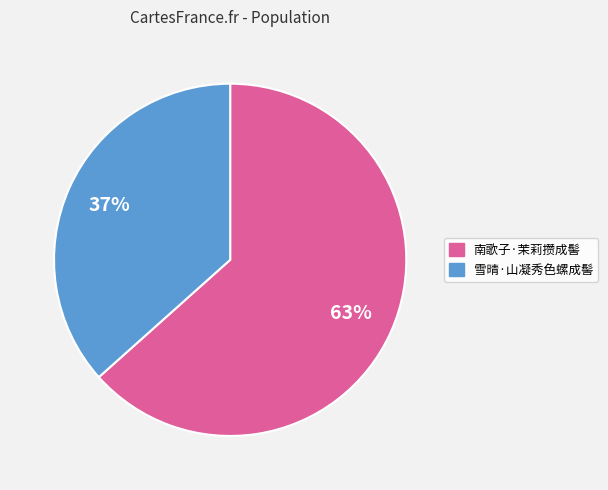

How many segments does this pie chart have?

2